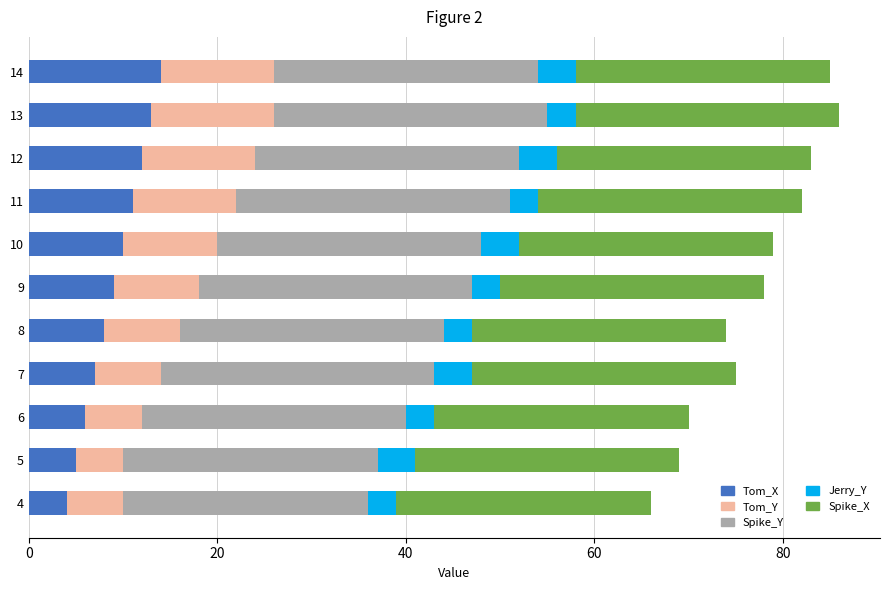

What are all the series names shown in the legend?

Tom_X, Tom_Y, Spike_Y, Jerry_Y, Spike_X